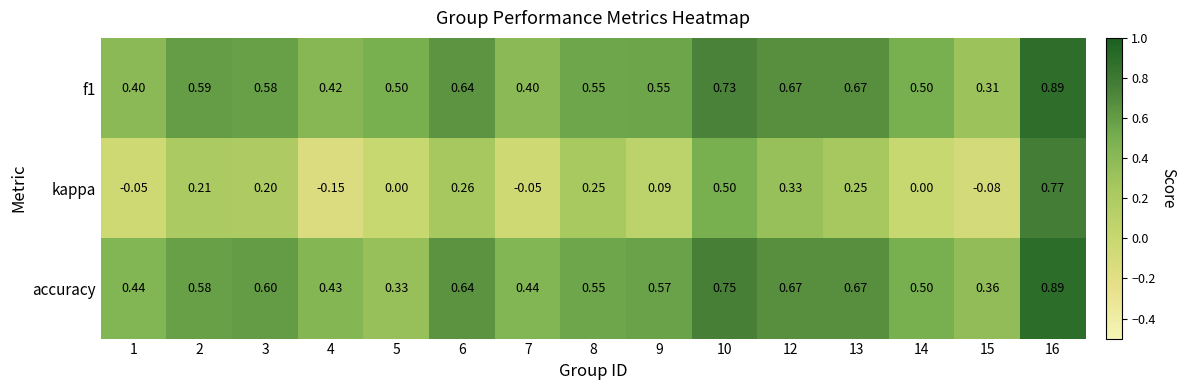

Which series has the largest range (max minus min)?

kappa